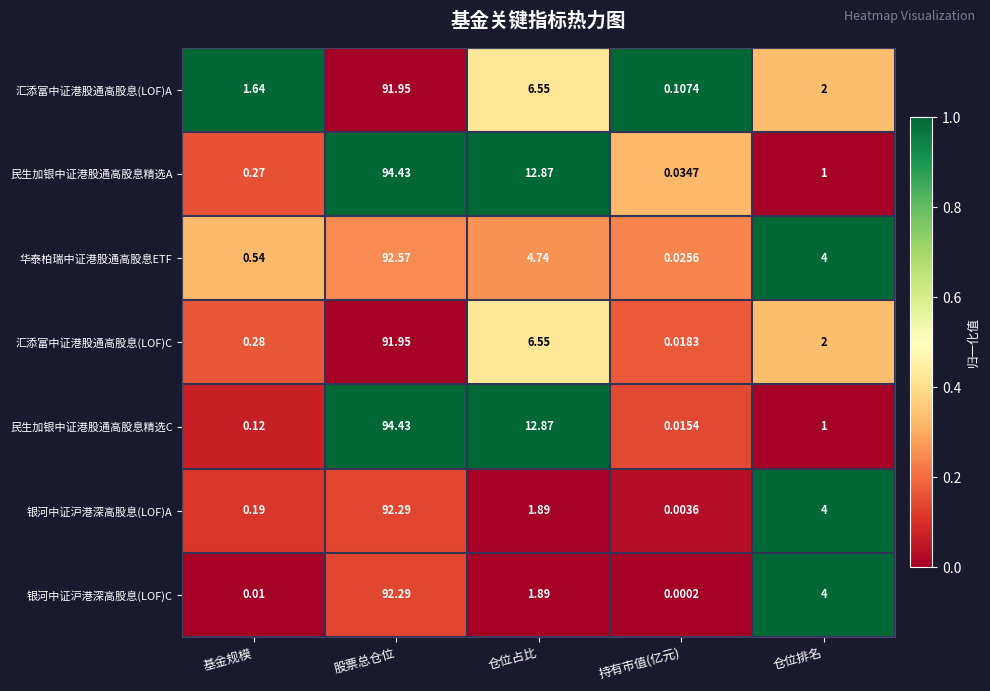

Where is 银河中证沪港深高股息(LOF)A nearest to the value 46?

仓位排名